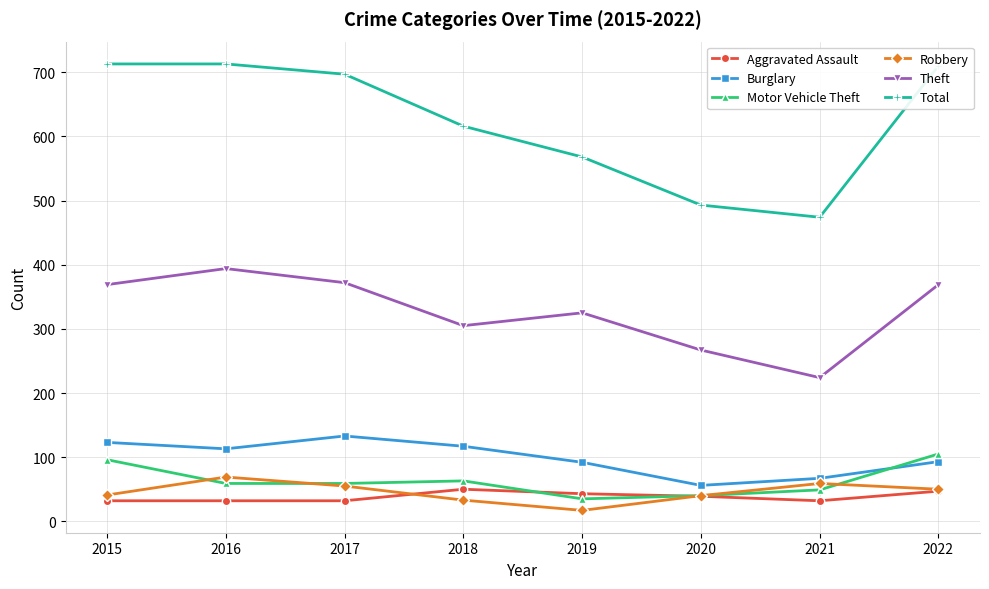

True or false: Burglary and Aggravated Assault cross at least once.

False